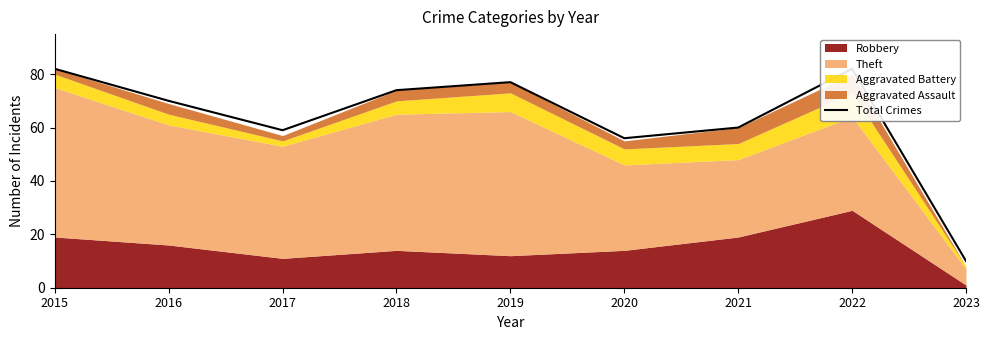

Is it true that the value at 2020 is 56?

True